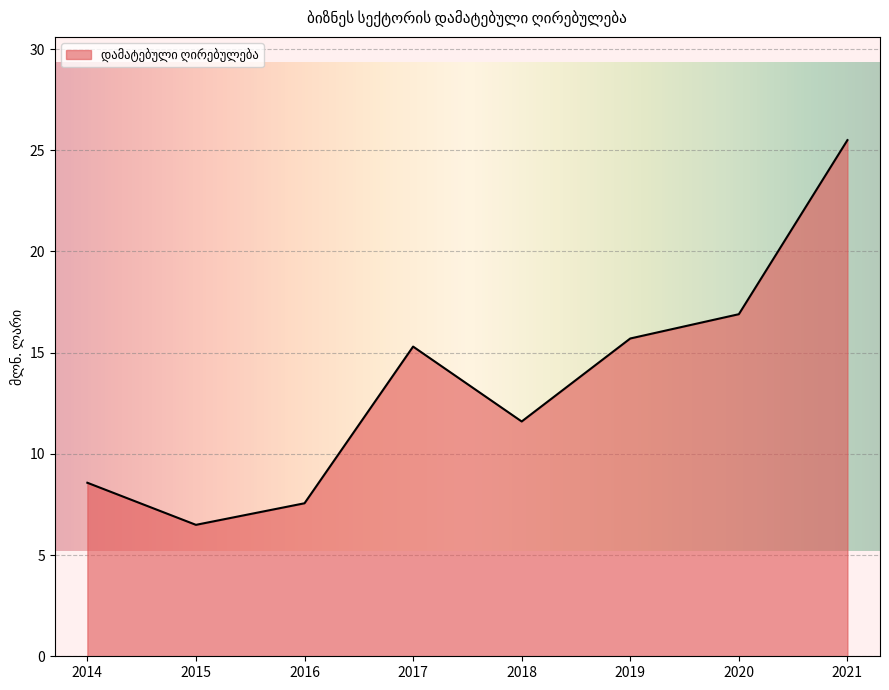

Which category has the lowest value across all series?

2015